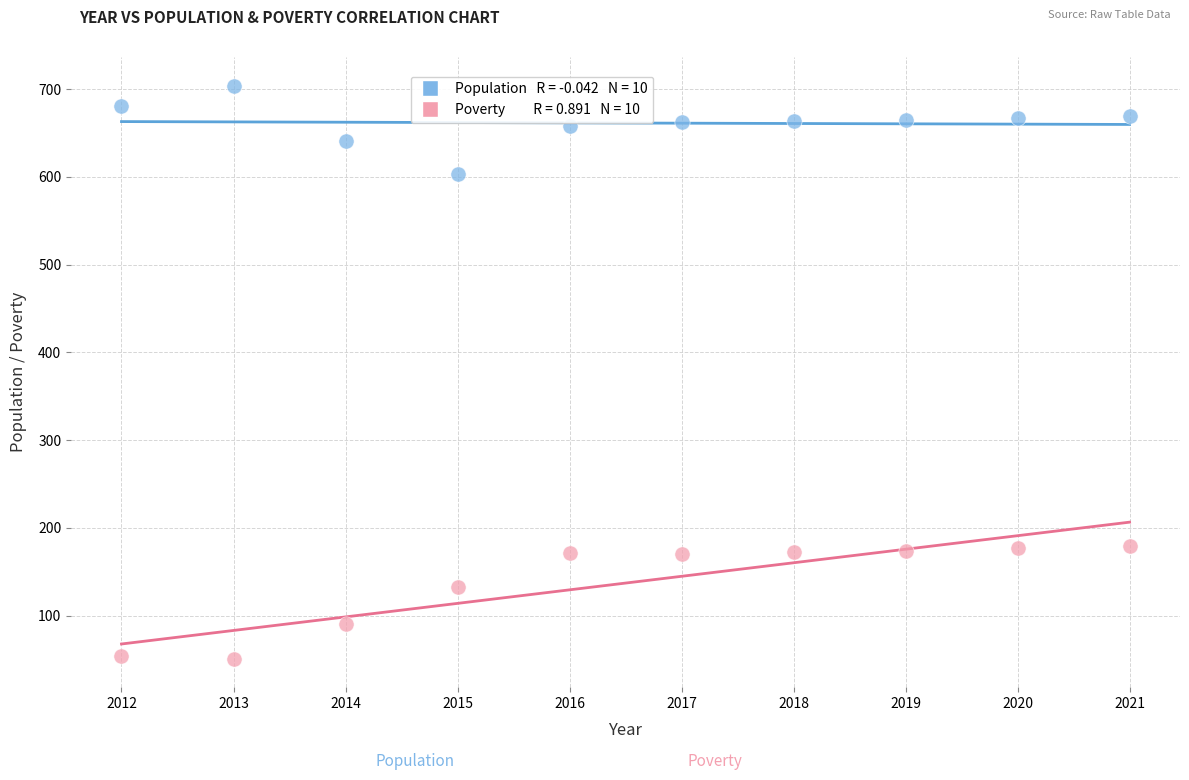

Across all data points, what is the range of Y values (max minus min)?

653